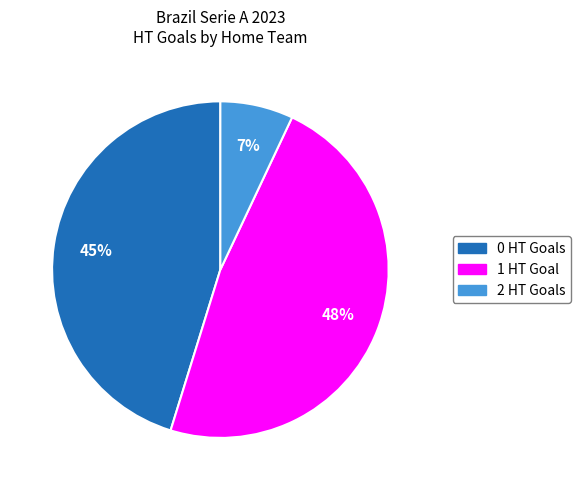

Does 0 account for over 50% of the chart?

No